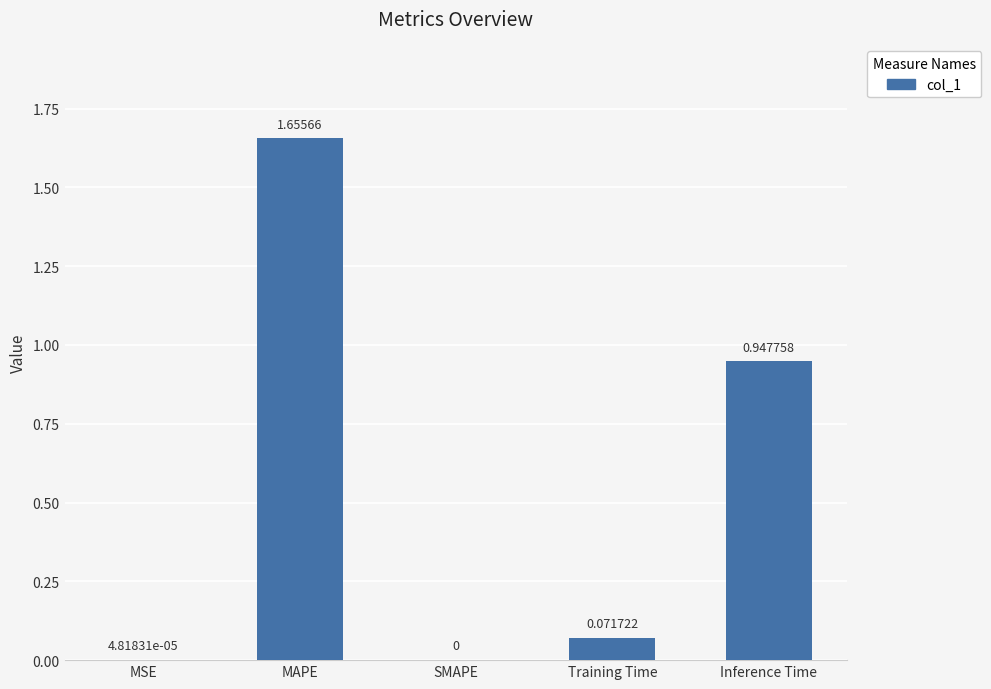

At which category does the chart reach its peak across all series?

MAPE